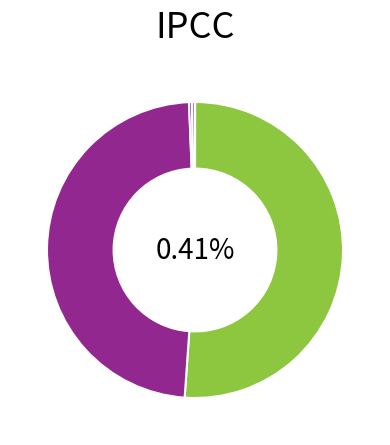

Rank the categories by value from lowest to highest.

MSE, Training Time, Inference Time, SMAPE, MAPE